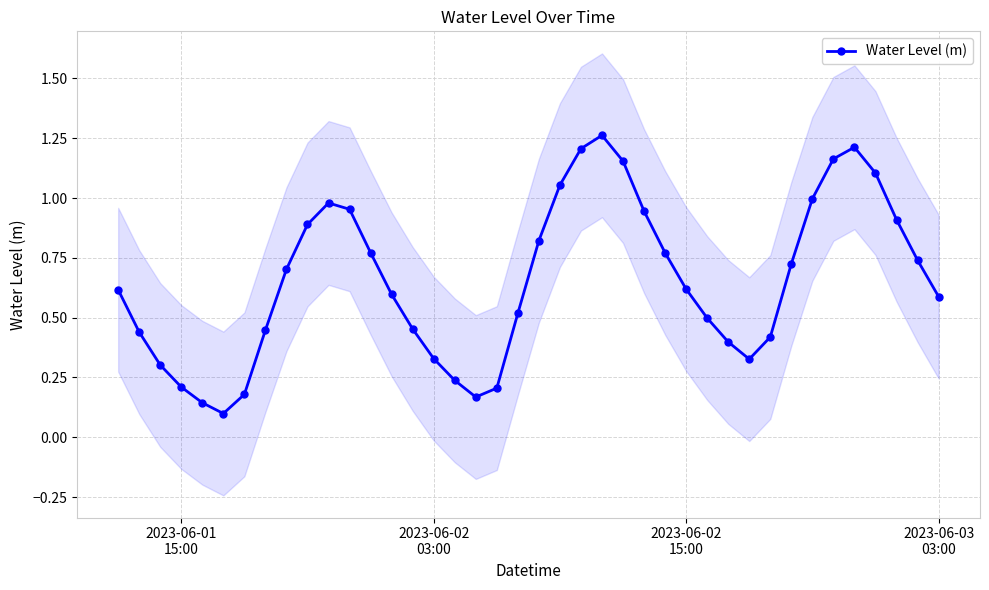

In Water Level (m), how many points are lower than both neighbors (excluding endpoints)?

3